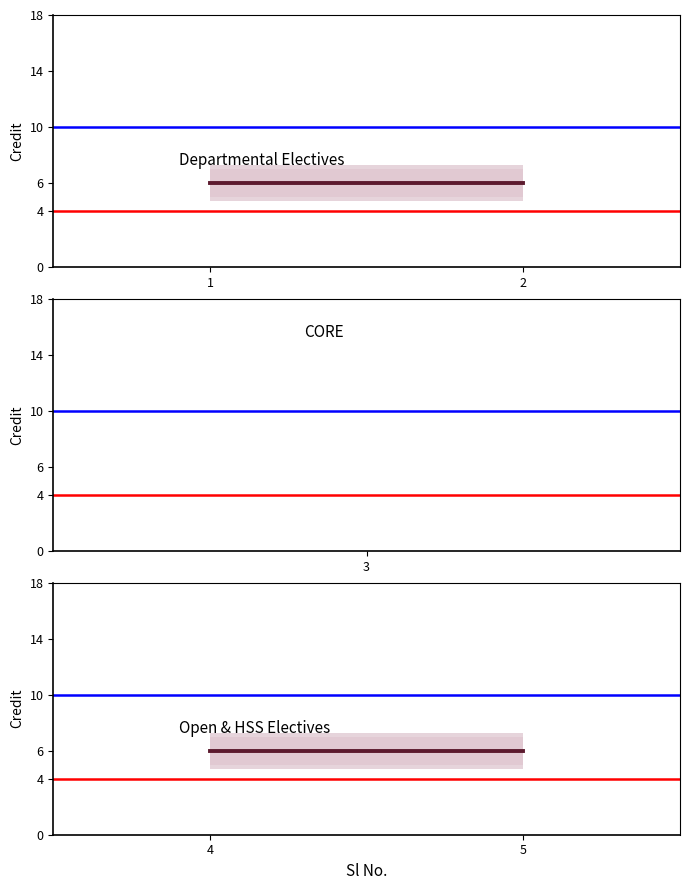

True or false: the data shows 6 at 5.

True